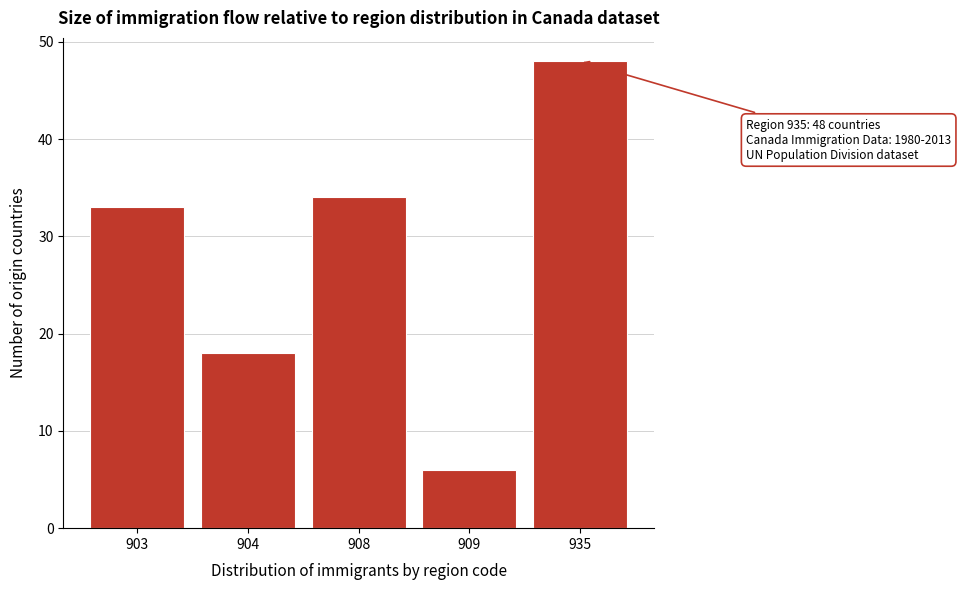

Reading left to right, transcribe all the data shown in this chart.

33	18	34	6	48